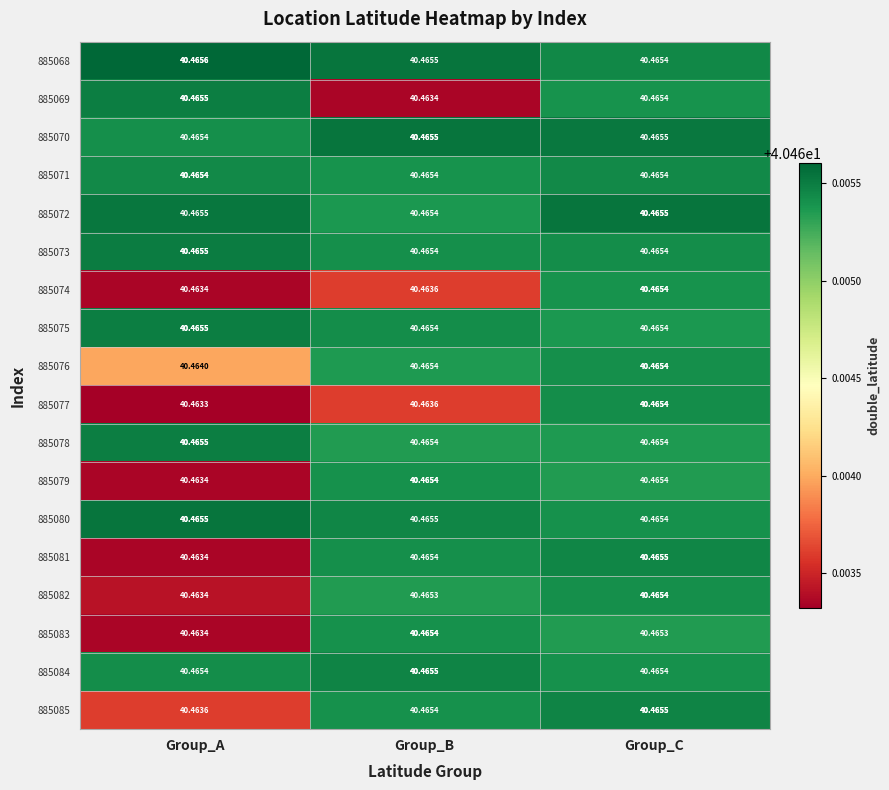

At how many categories does at least one series exceed 40?

3